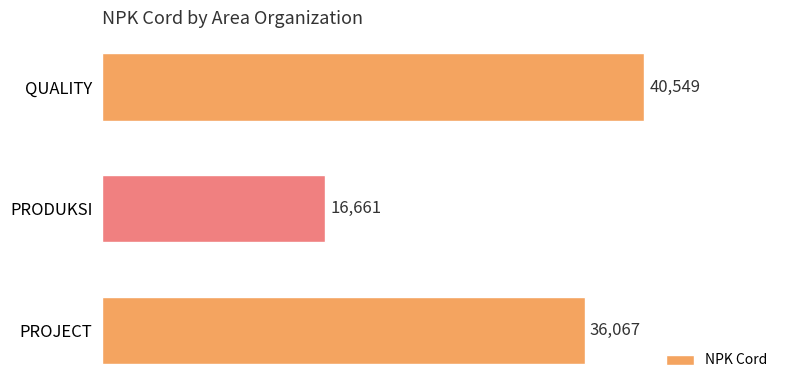

Rank the categories by value from lowest to highest.

PRODUKSI, PROJECT, QUALITY